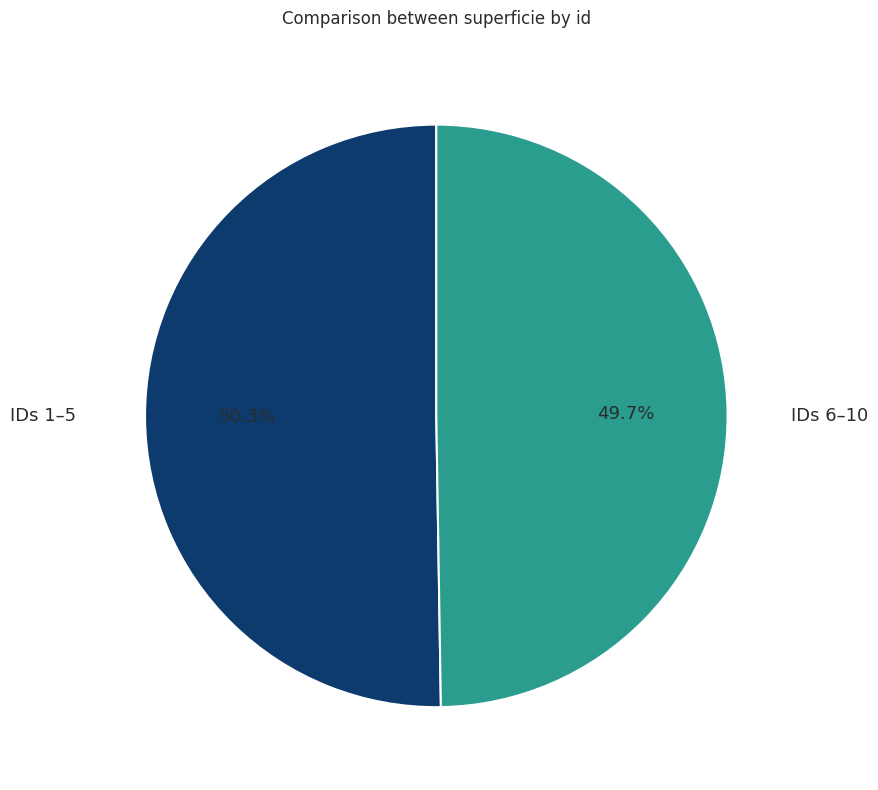

Does any single category account for the majority?

Yes